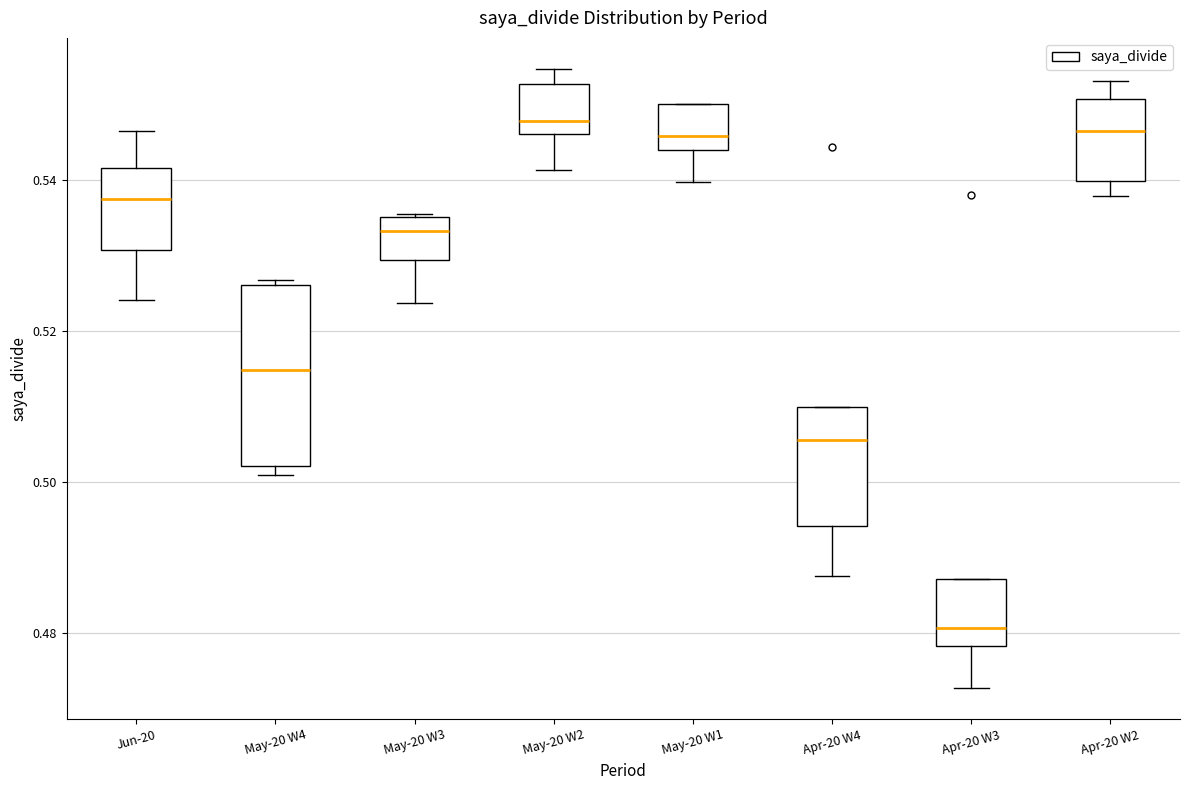

Which box is the tallest, from its lower edge to its upper edge?

May-20 W4